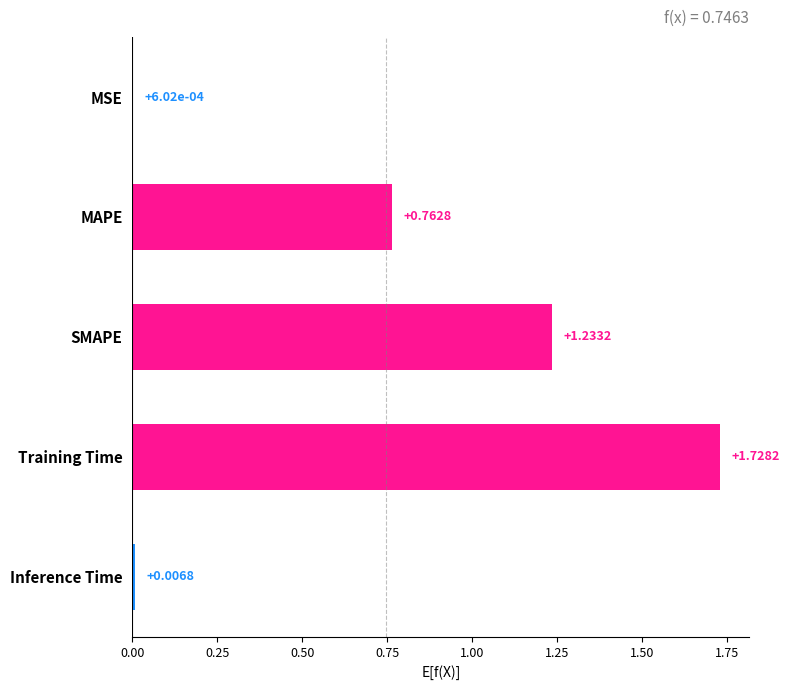

What is the change in value from MSE to Training Time?

+1.7